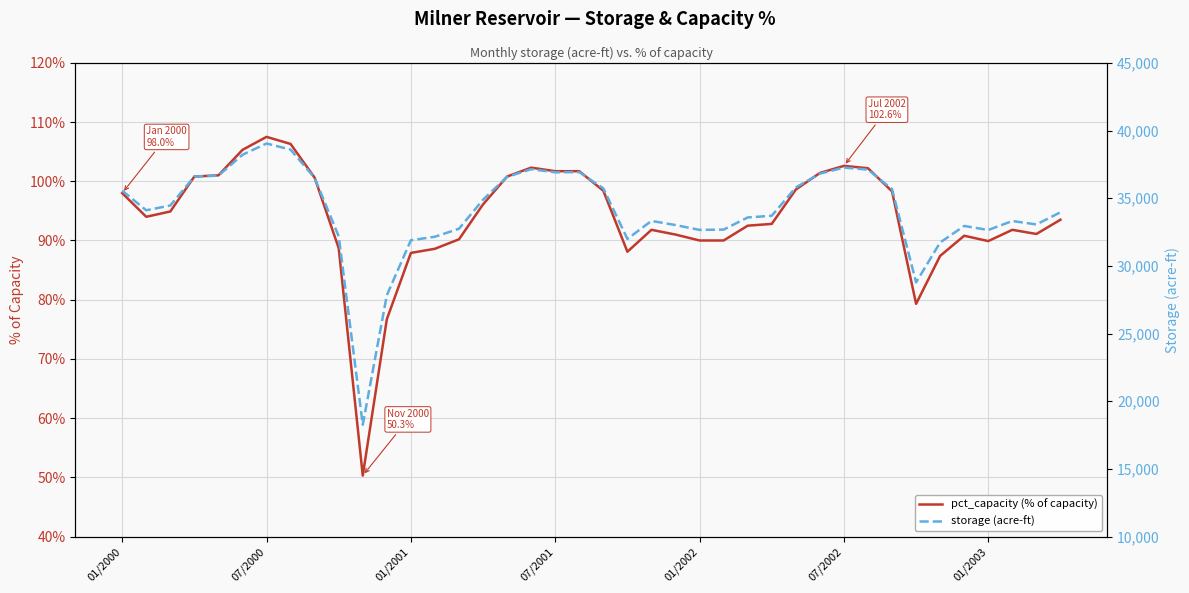

What is the maximum value for pct_capacity (% of capacity)?

107.5